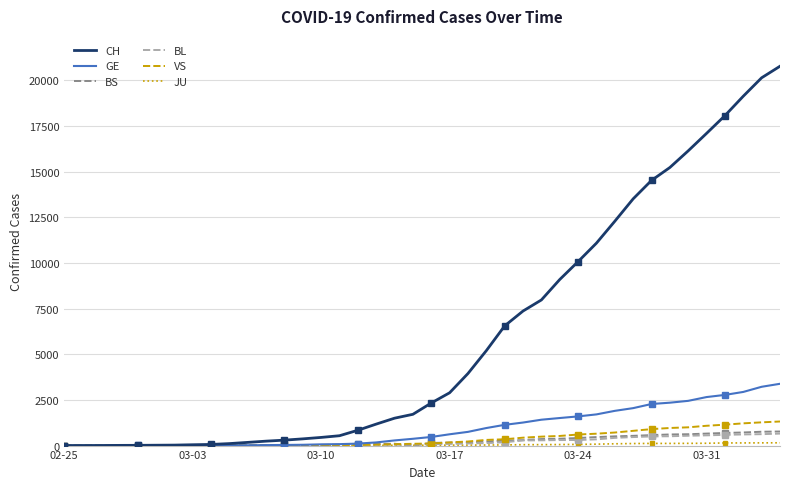

True or false: JU has more than 0 points higher than both neighbors.

False